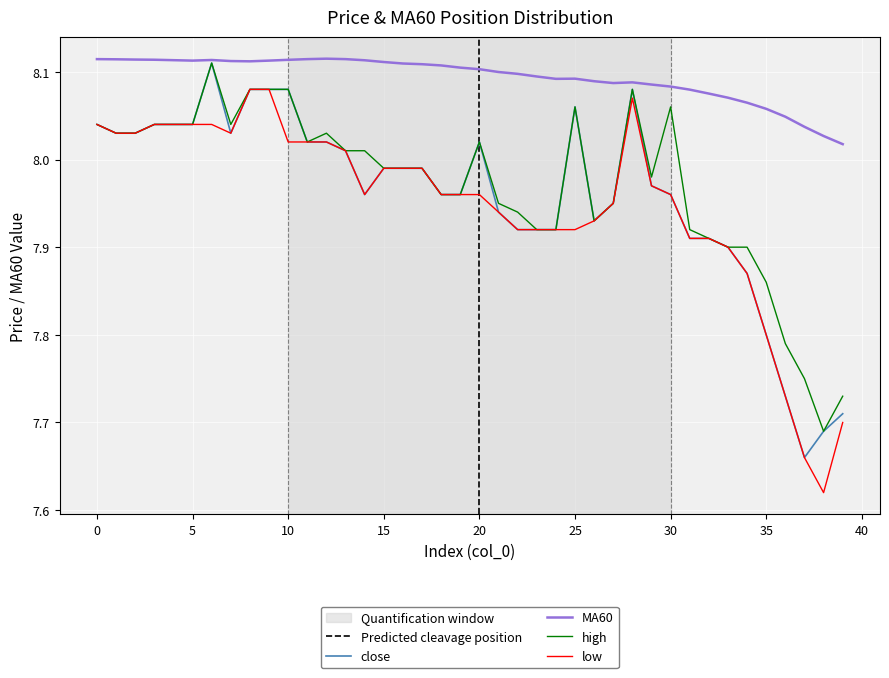

Rank the categories by MA60 value from lowest to highest.

39, 38, 37, 36, 35, 34, 33, 32, 31, 30, 29, 27, 28, 26, 24, 25, 23, 22, 21, 20, 19, 18, 17, 16, 15, 8, 7, 5, 9, 14, 4, 6, 10, 3, 2, 1, 0, 11, 13, 12